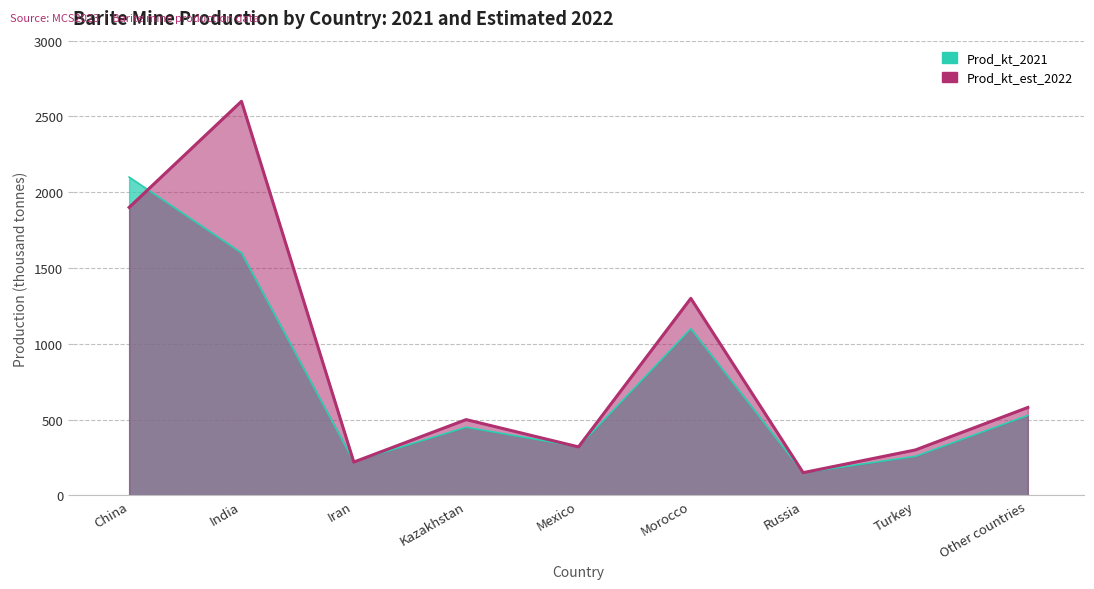

What are all the series names shown in the legend?

Prod_kt_2021, Prod_kt_est_2022